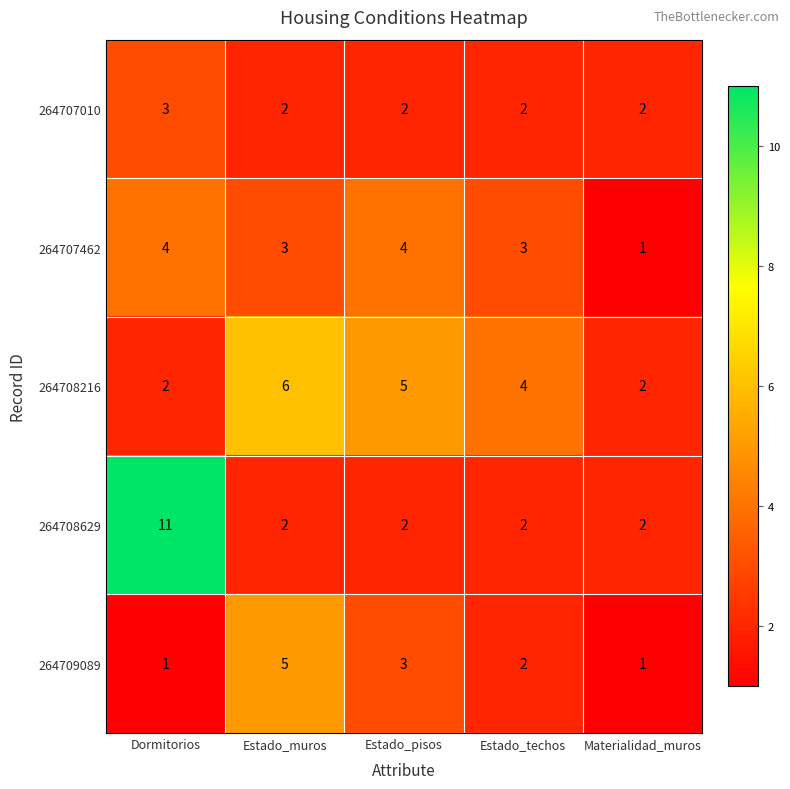

At which category does the chart reach its peak across all series?

Dormitorios